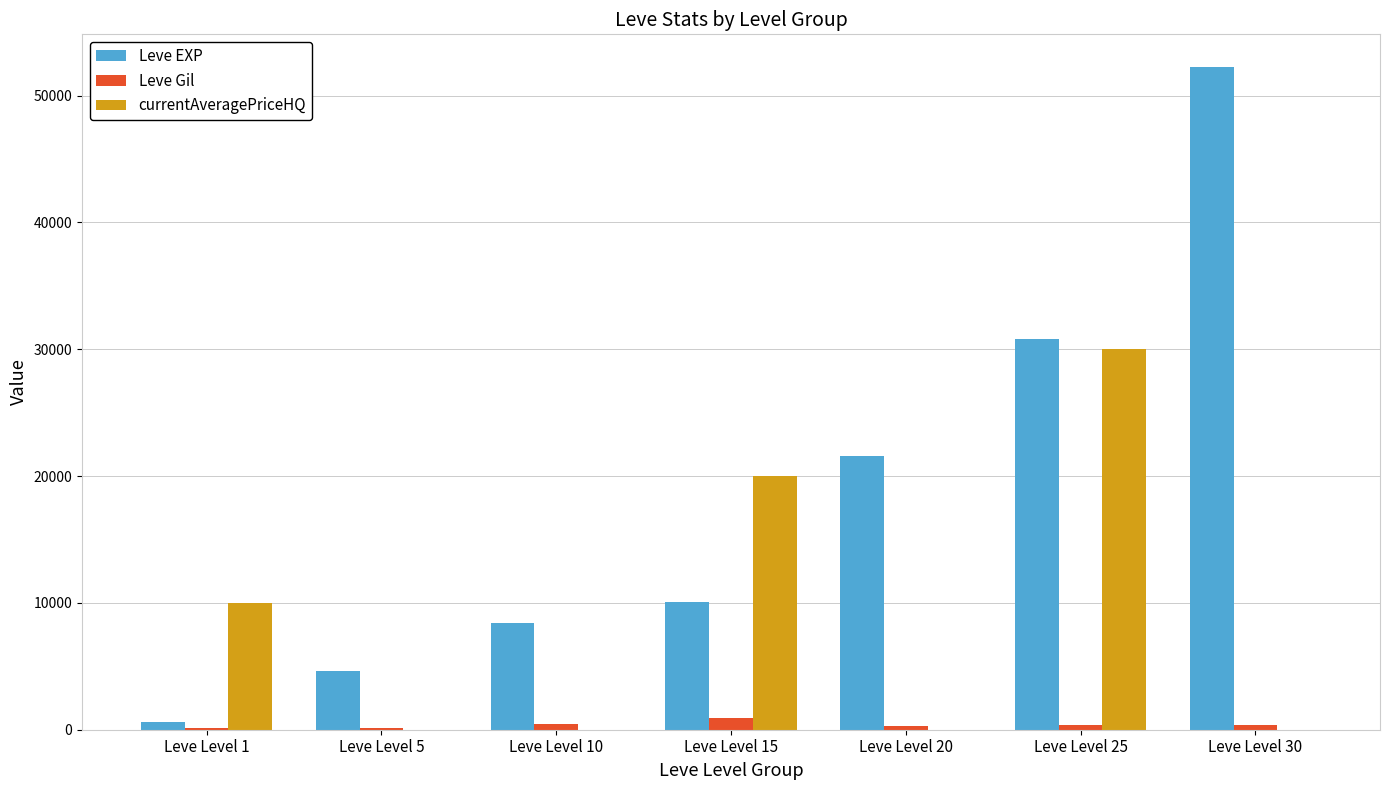

Which category has the highest value across all series?

Leve Level 30